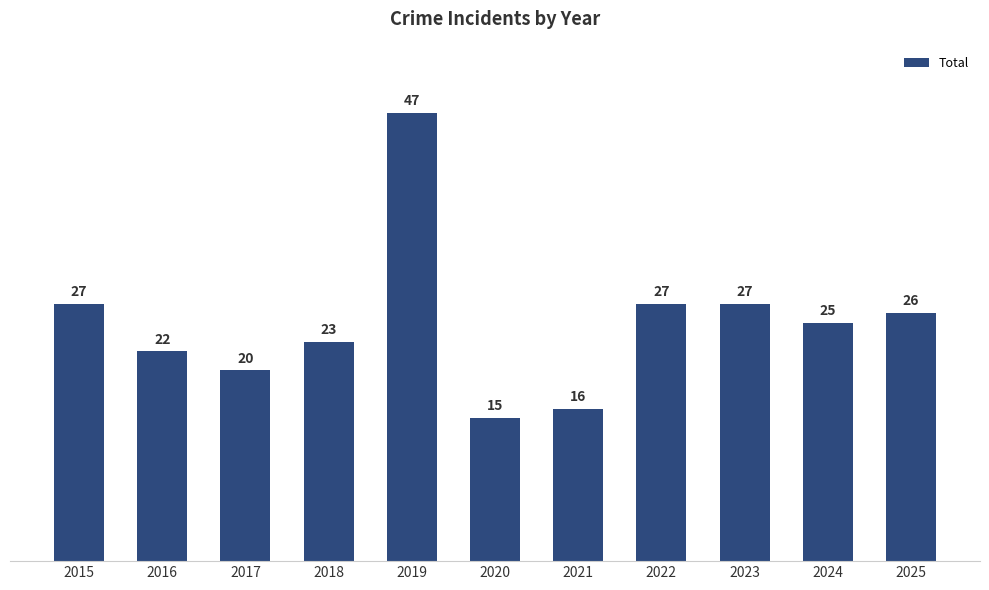

What is the value of the 11th bar from the left?

26